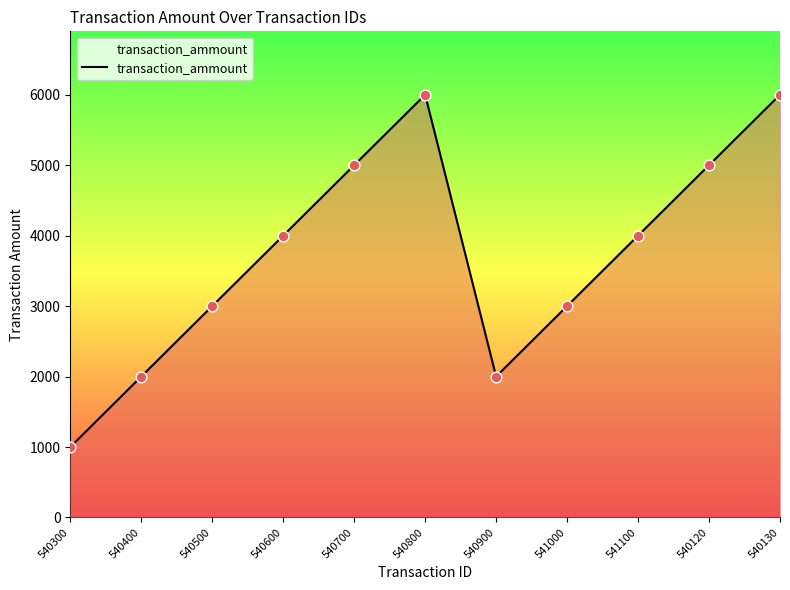

Which has a higher value, 540800 or 540120?

540800